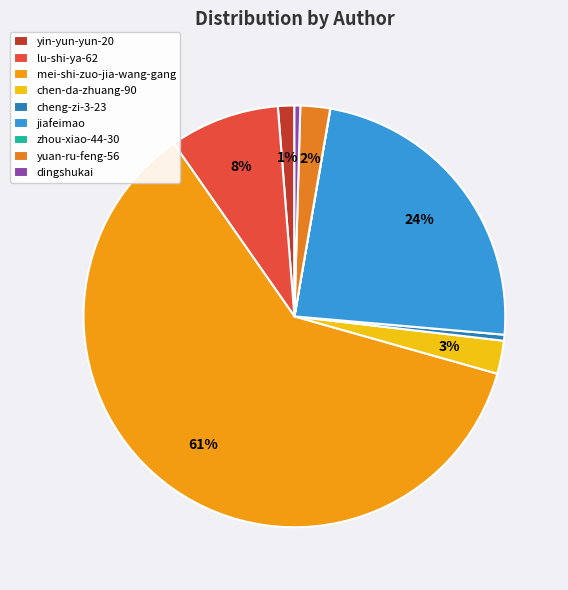

Which slice represents more than half of the pie?

mei-shi-zuo-jia-wang-gang